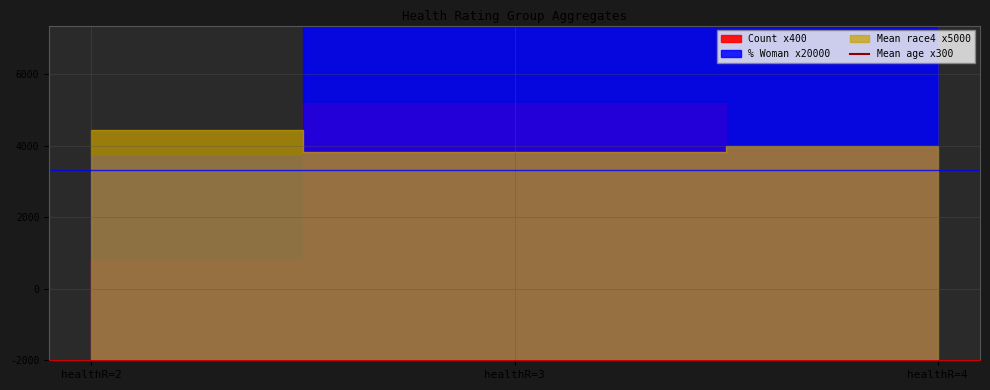

What is the average value?

12506.5